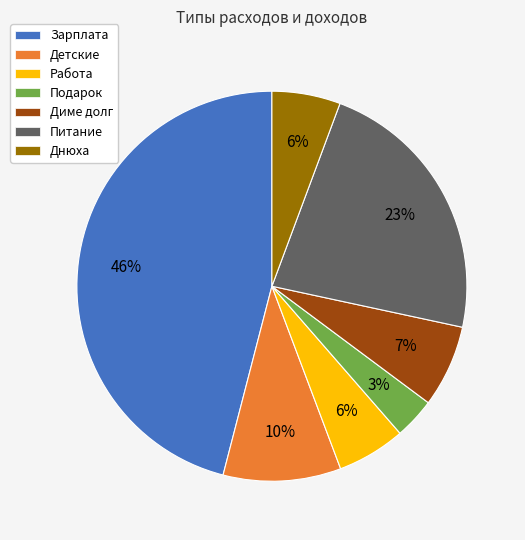

Do Зарплата and Диме долг together represent more than half of the pie?

Yes